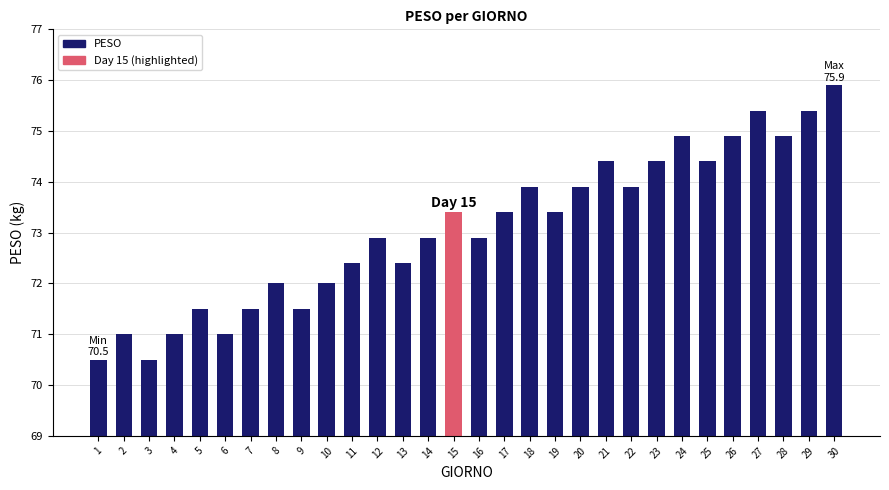

What is the value of the 15th bar from the left?

73.4